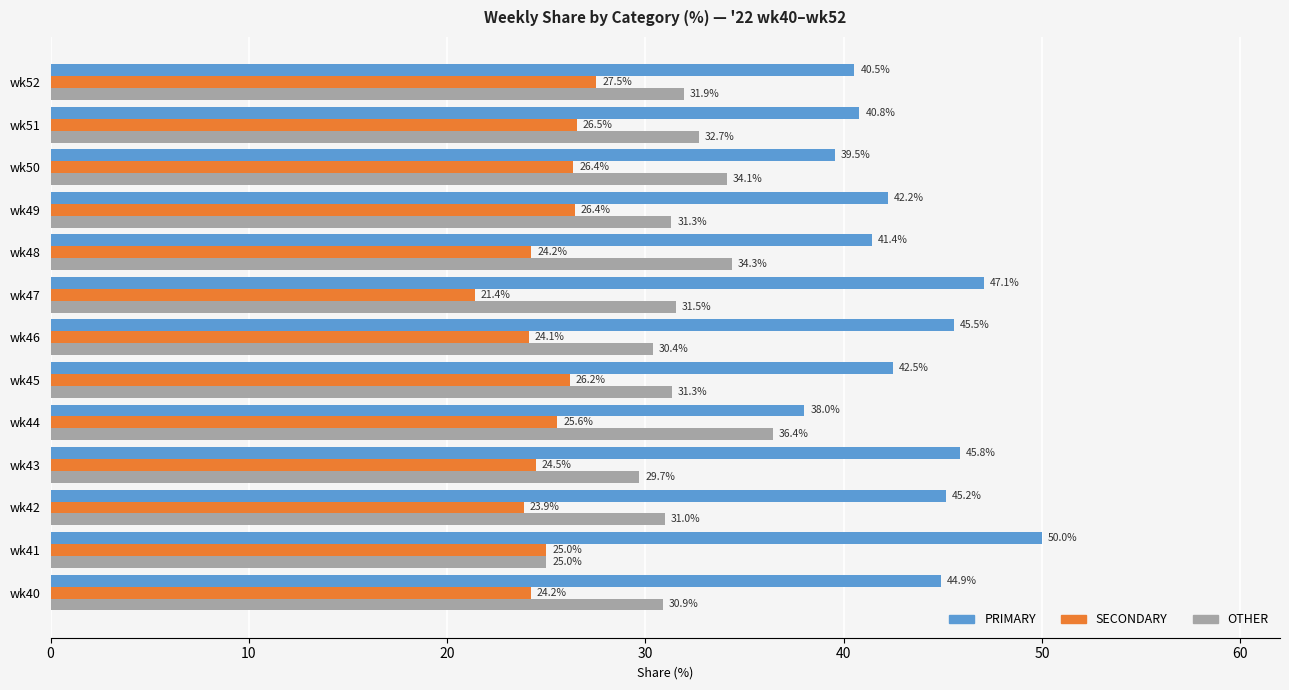

Is it true that PRIMARY equals 22.4 at wk46?

False